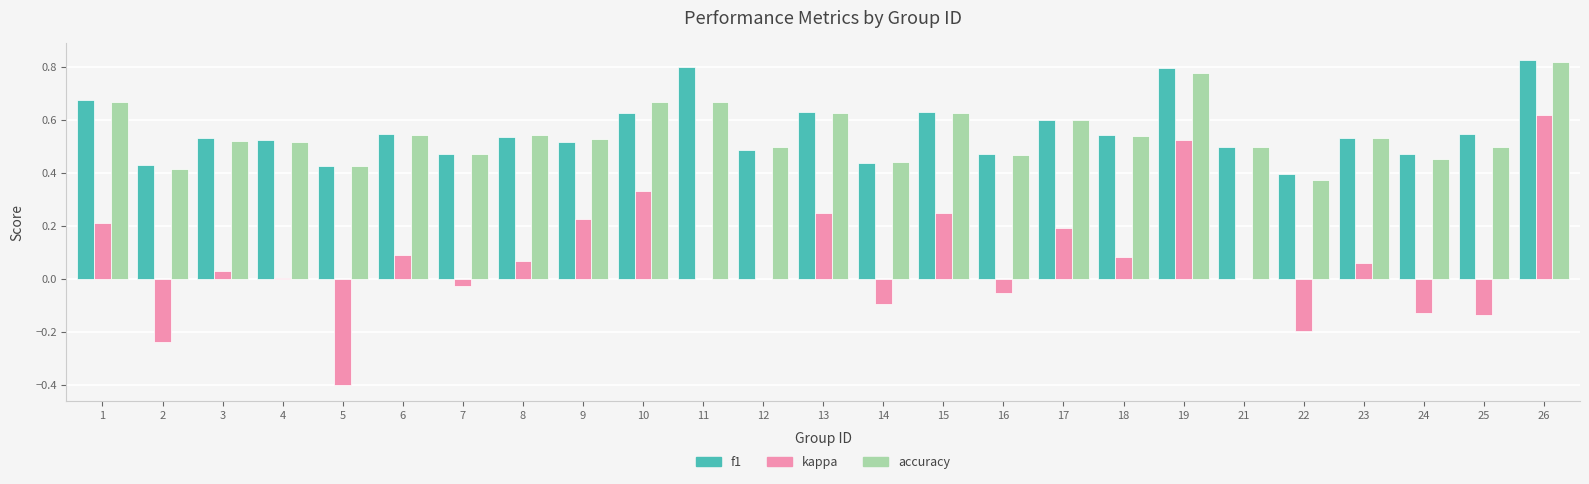

At which category does the chart reach its peak across all series?

26